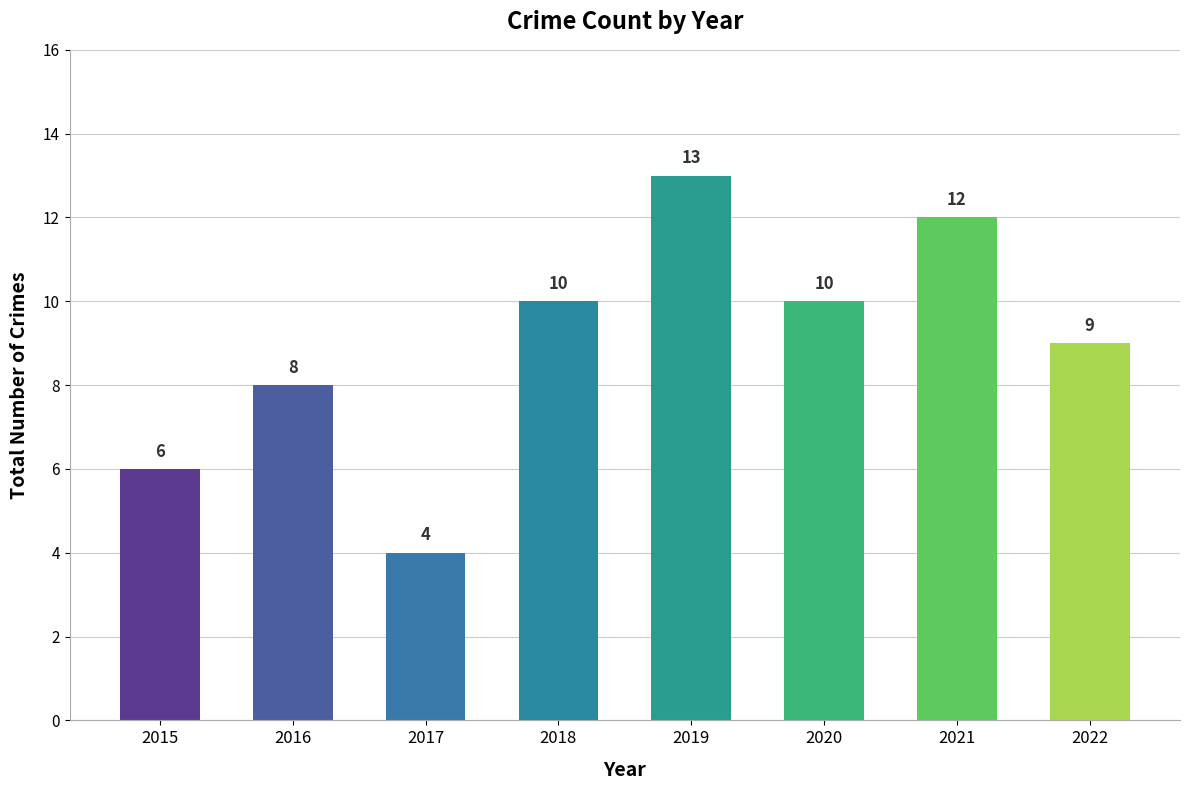

Which has a higher value, 2021 or 2017?

2021